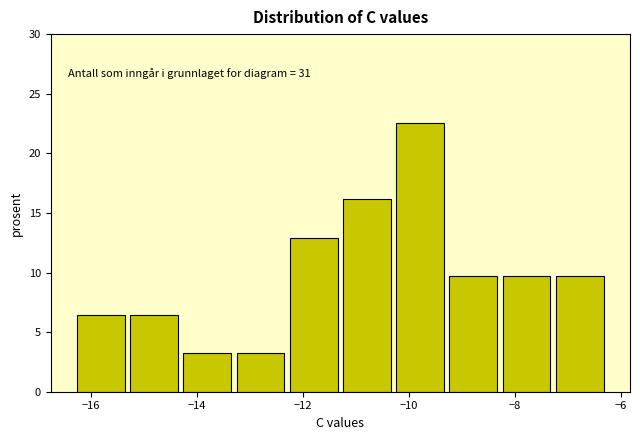

Over which range of the x-axis is the bar tallest?

-10.2 to -9.2